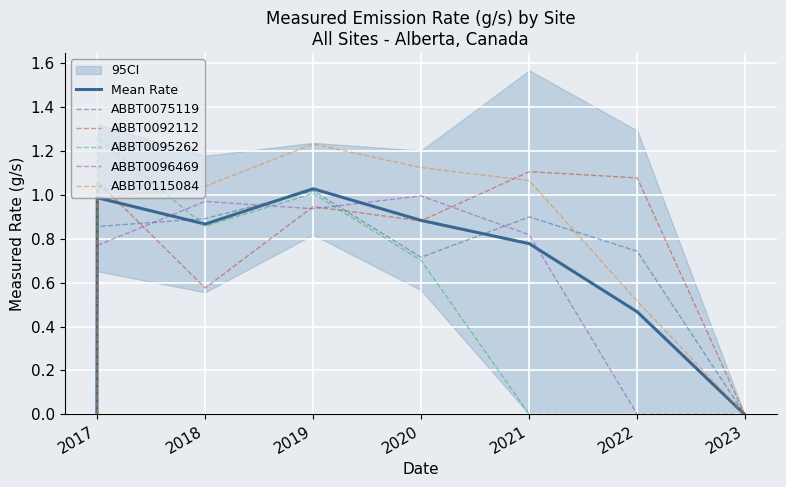

Is this an area chart (filled region under the line)?

No